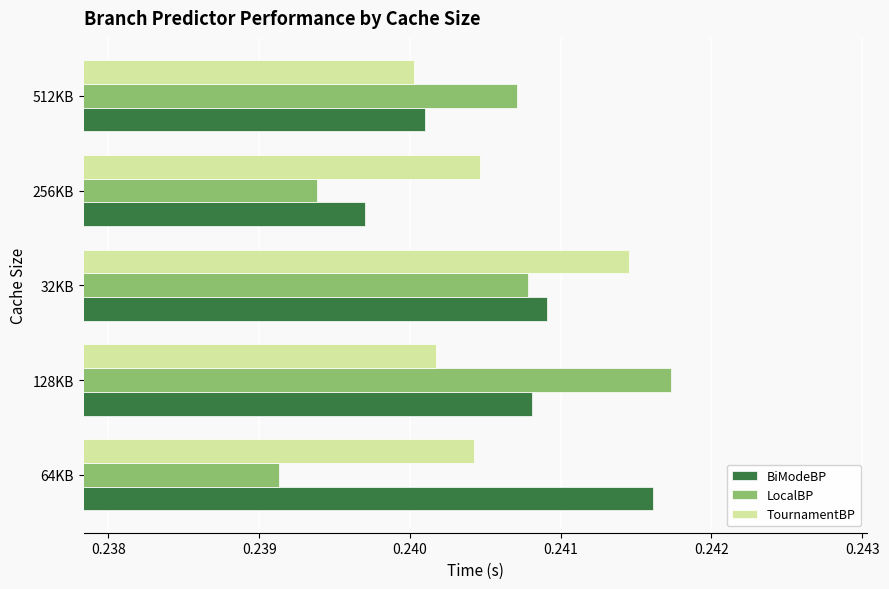

Count the LocalBP values in the range 0 to 1.

5